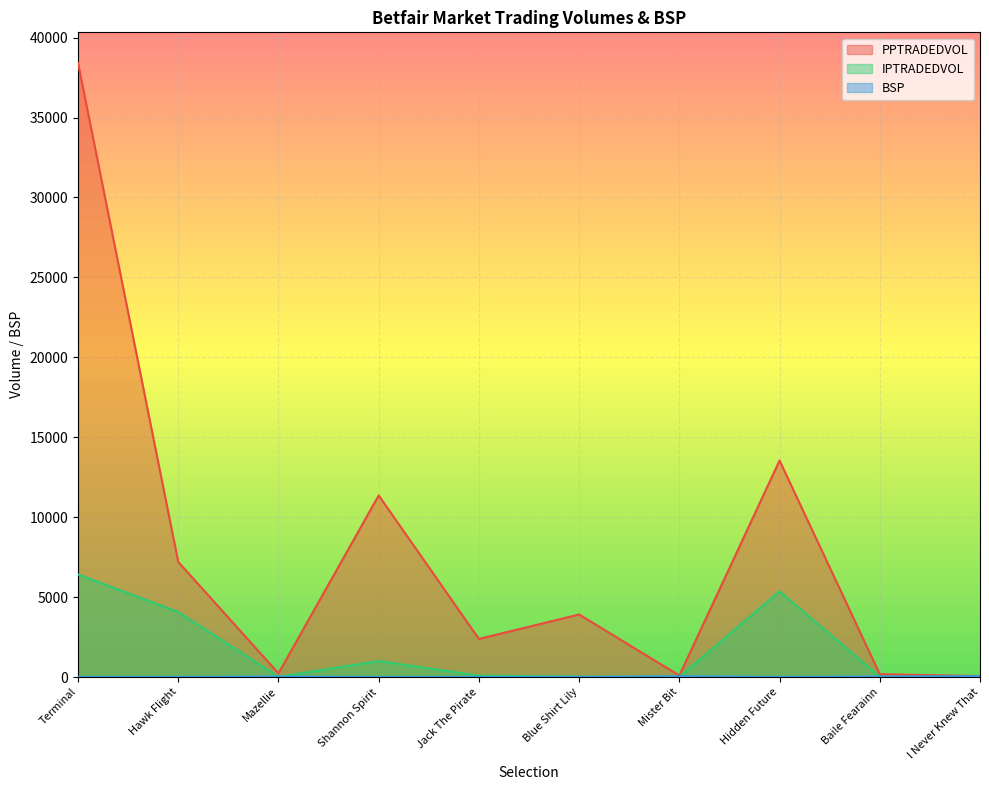

Which series has the largest range (max minus min)?

PPTRADEDVOL